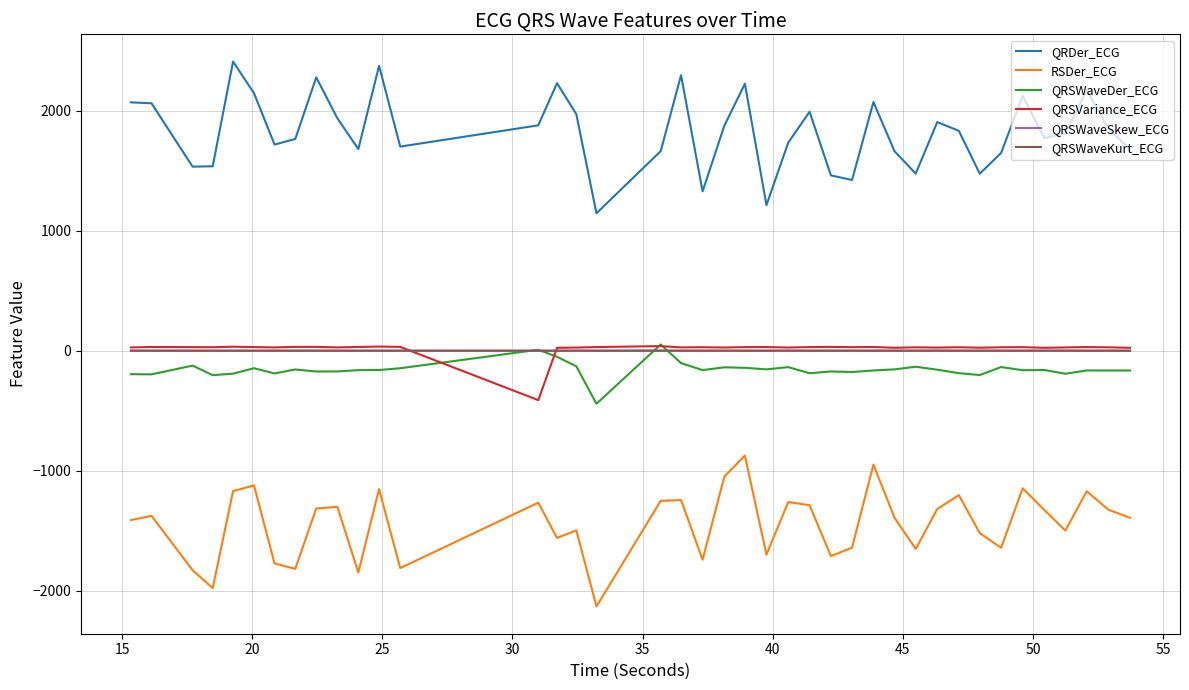

How many intersections are there between QRSWaveSkew_ECG and QRSVariance_ECG?

2